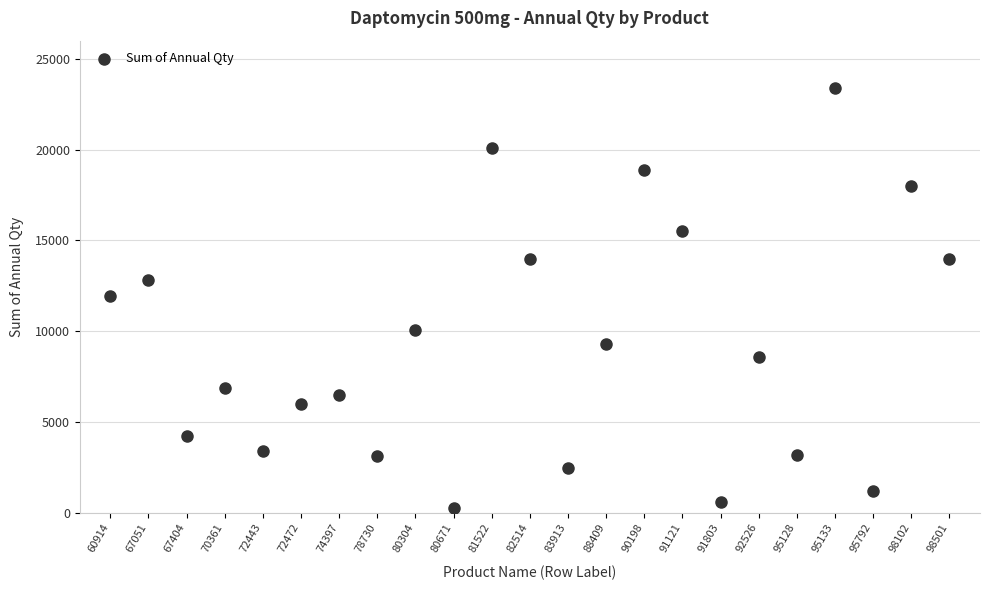

What is the range of Y values (max minus min)?

23121